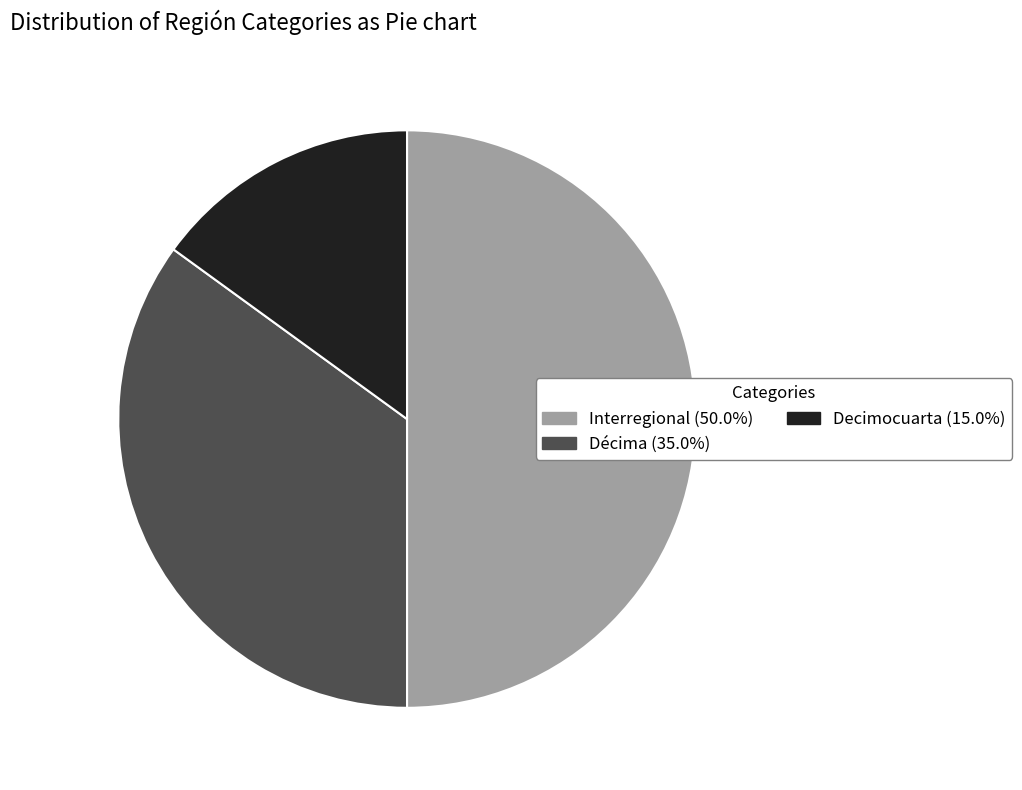

Count the number of slices in the pie.

3